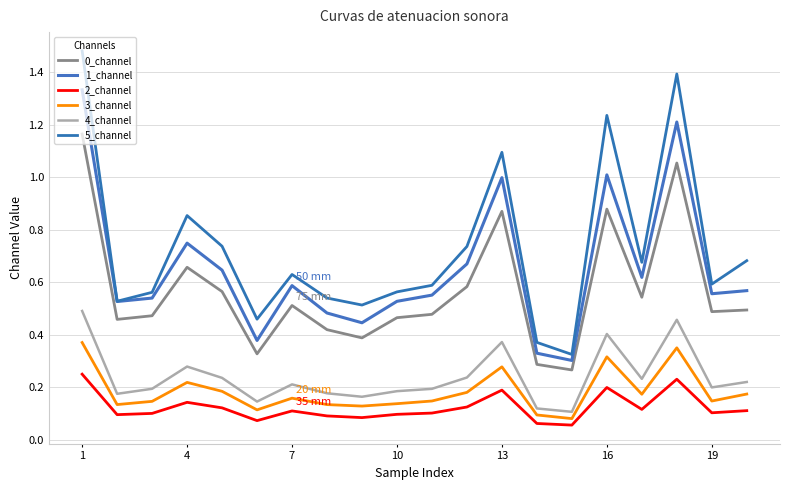

Does the chart have visible grid lines?

Yes